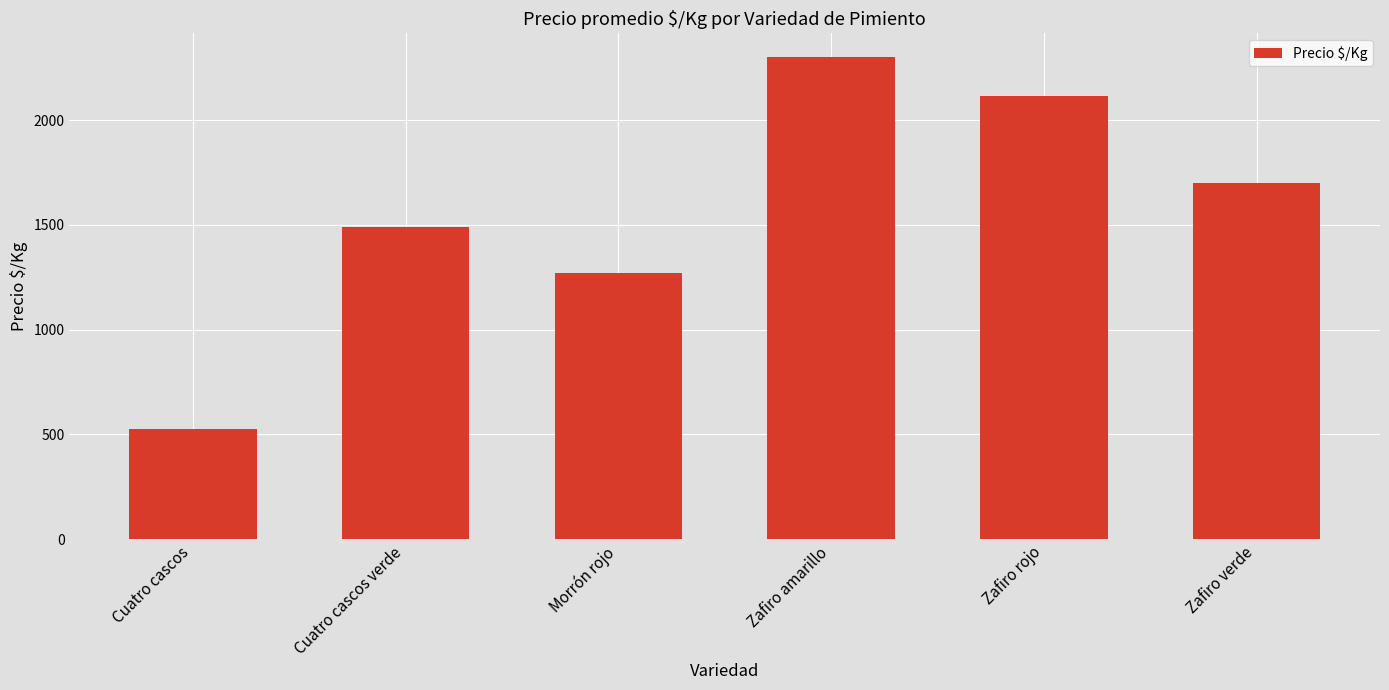

True or false: the data shows 2299 at Zafiro amarillo.

True